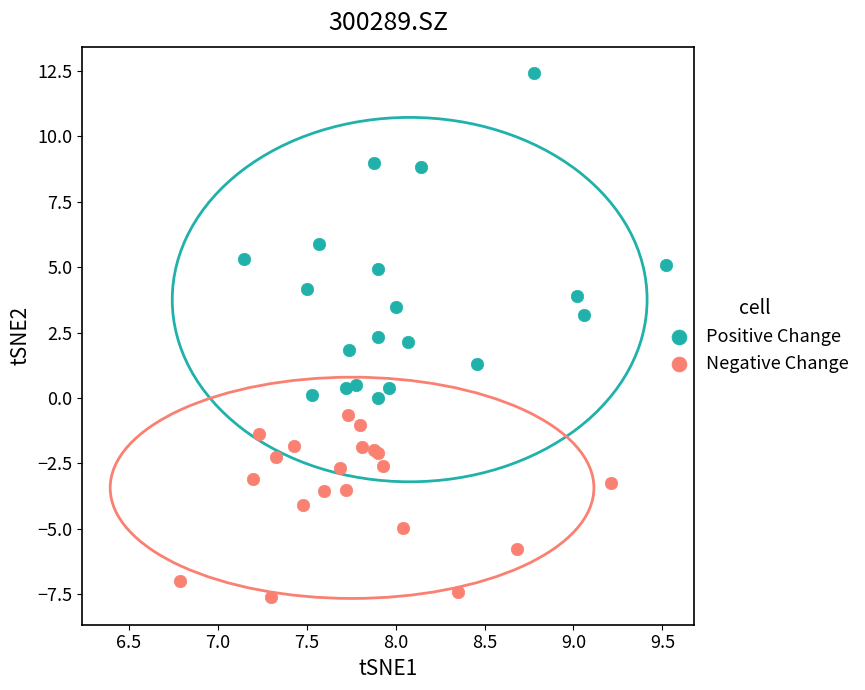

Which series reaches the minimum Y coordinate?

Negative Change